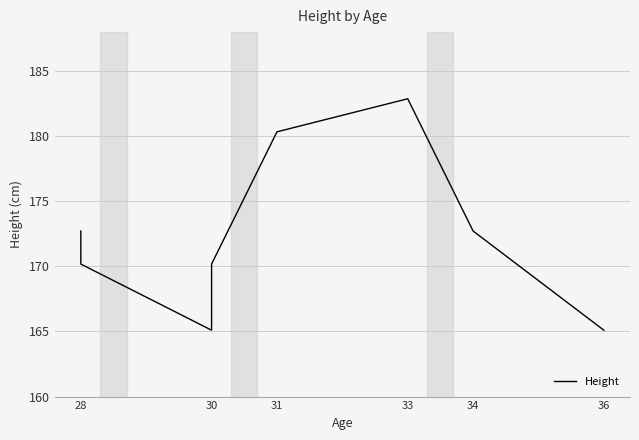

How many lines are shown in the chart?

1